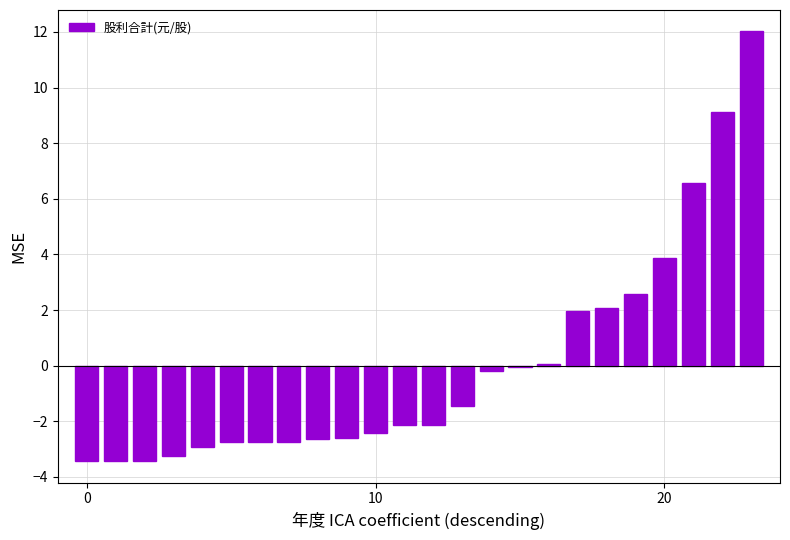

Are the bars horizontal?

No